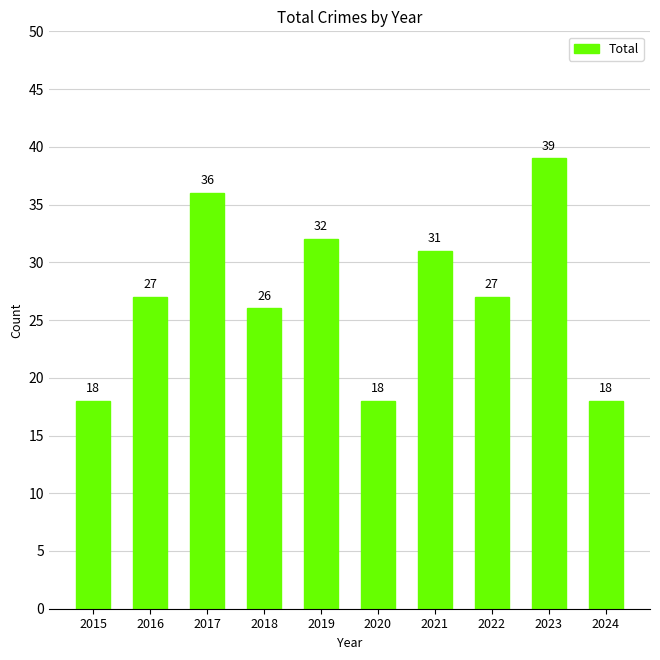

What is the sum of all values?

272